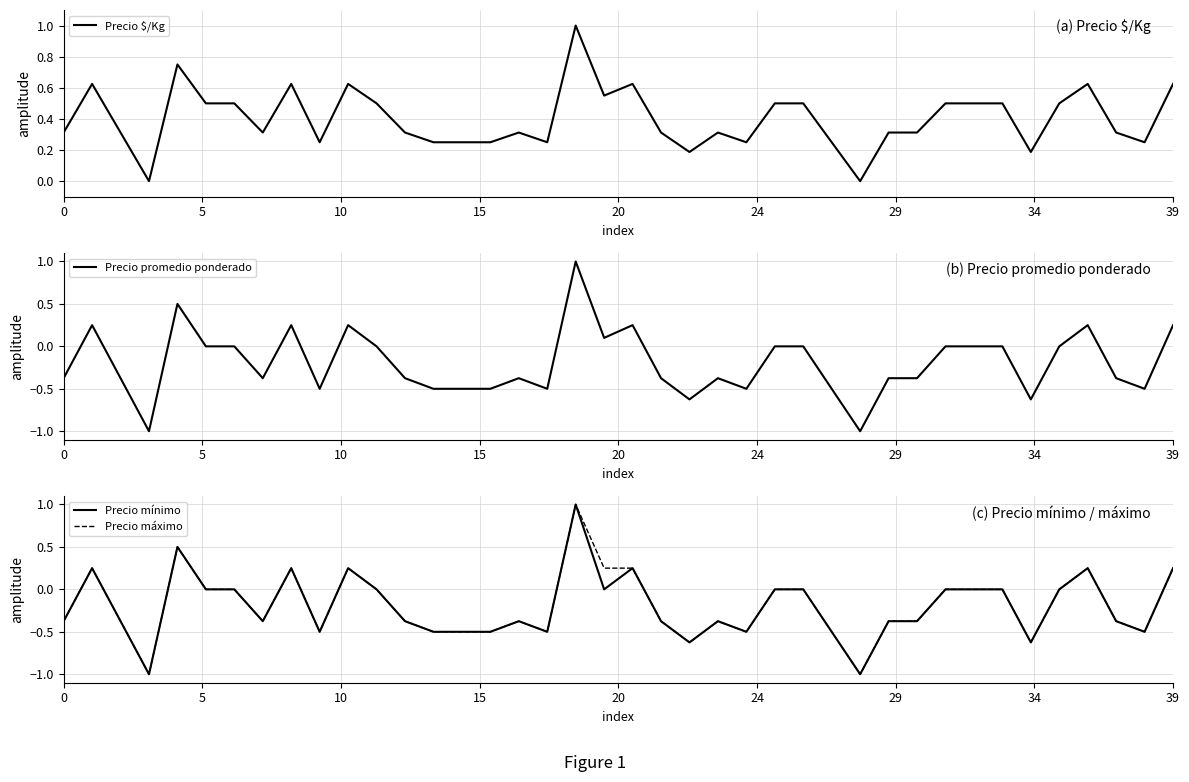

Which series has the largest range (max minus min)?

Precio promedio ponderado